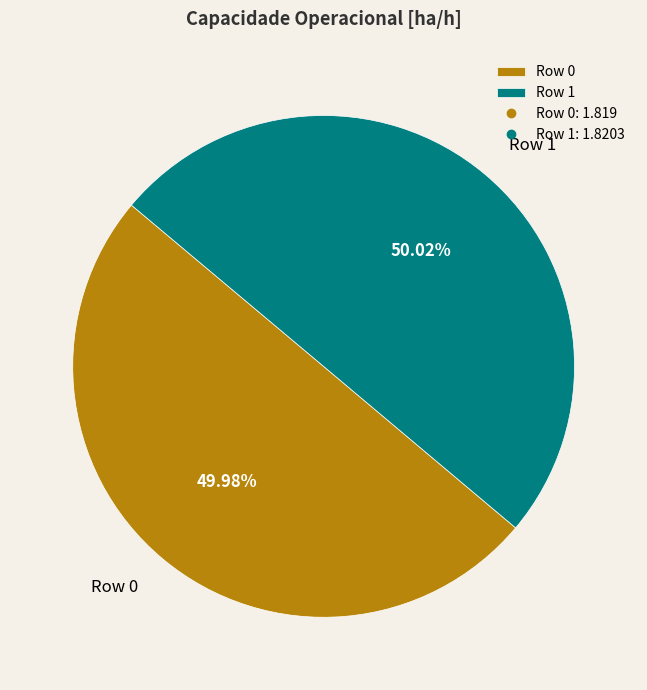

How much of the chart is everything except Row 0?

50.0%